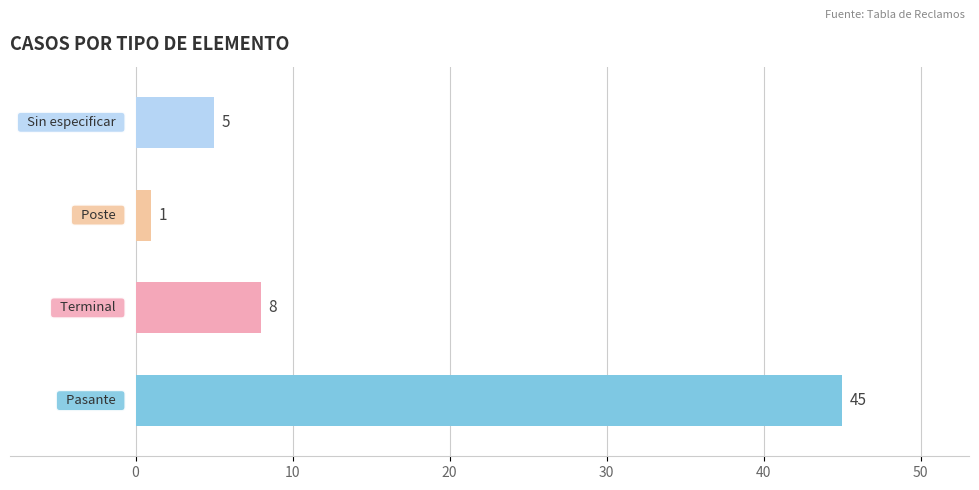

What is the difference between the maximum and minimum values?

44